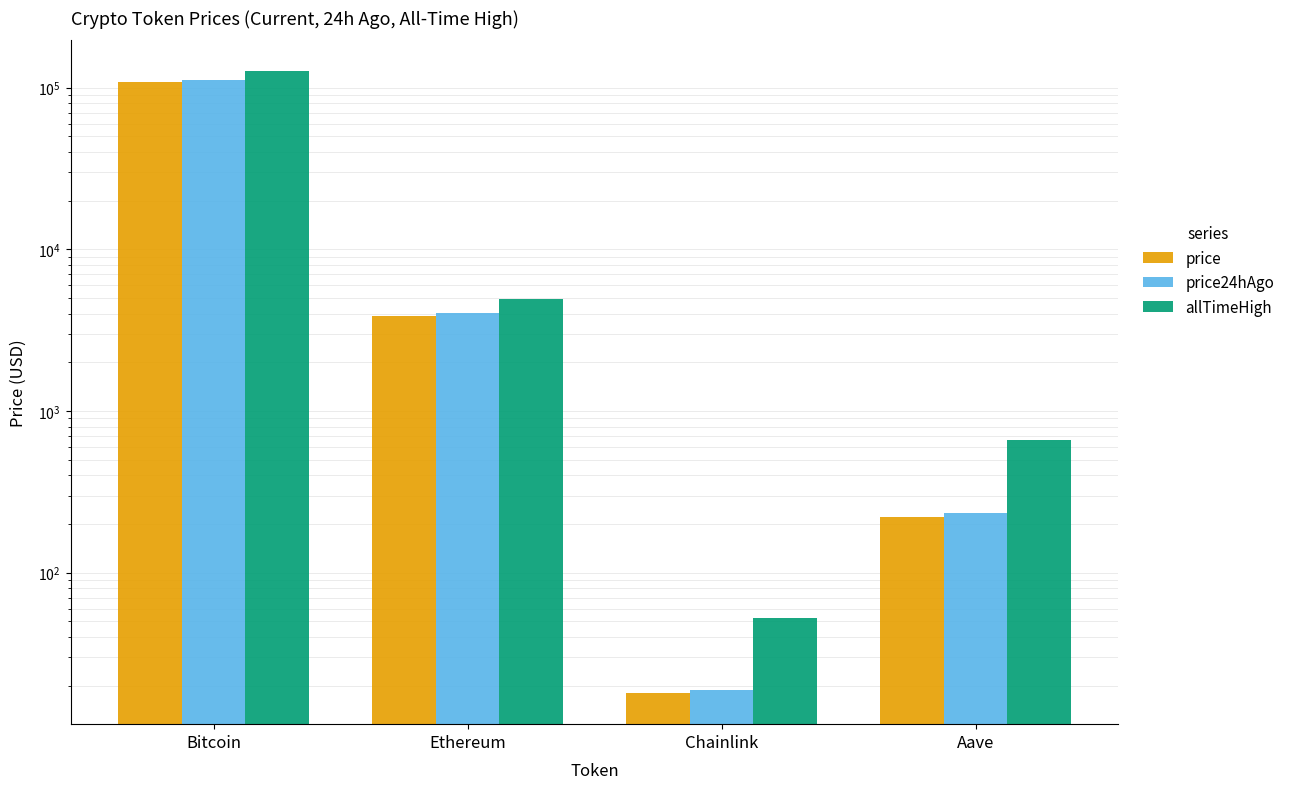

Reading left to right, list all the values displayed in this chart.

price: 107718.0	3868.2	18.0	220.7
price24hAgo: 111118.0	4046.8	18.8	233.2
allTimeHigh: 126080.0	4946.1	52.7	661.7